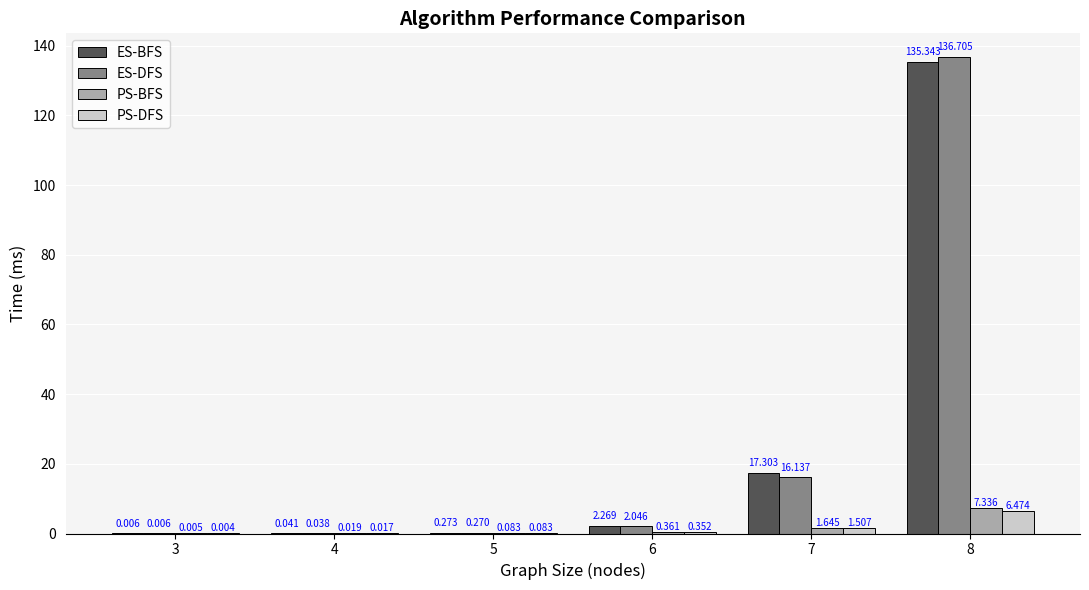

What is the difference between the PS-DFS values at 7 and 6?

1.2